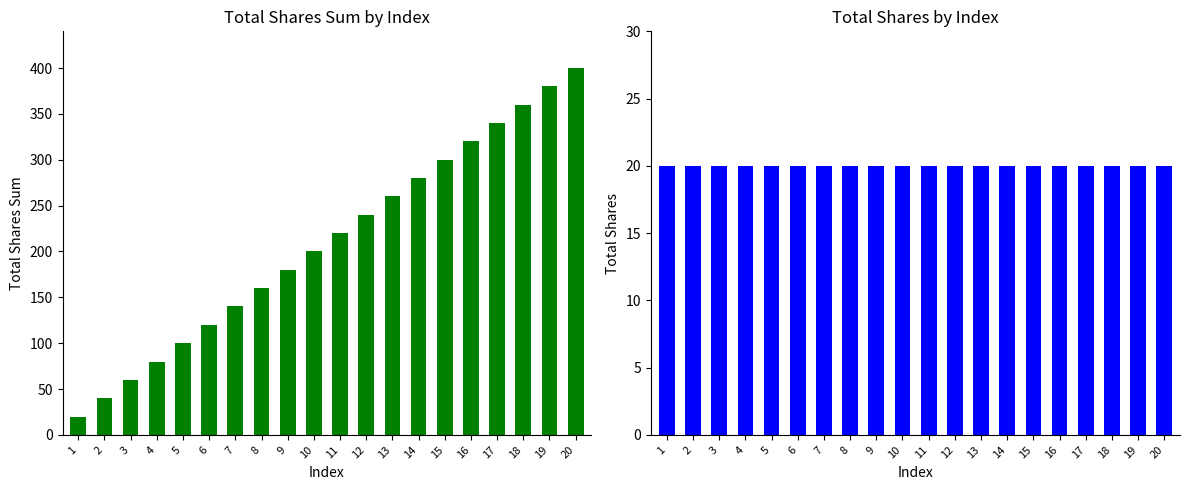

The value of total shares at 14 is 20. True or false?

True